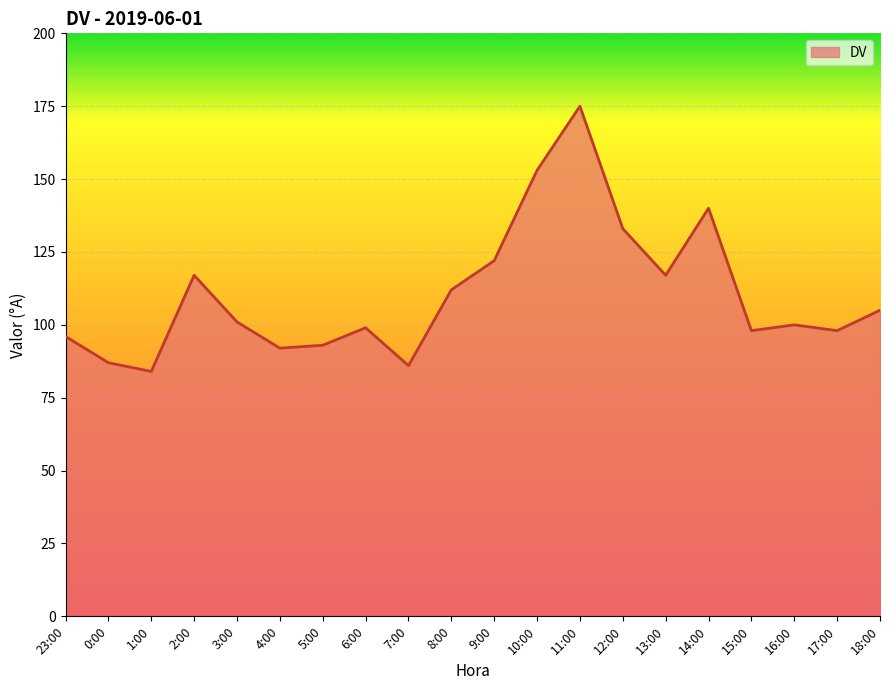

Where is the first local minimum?

1:00